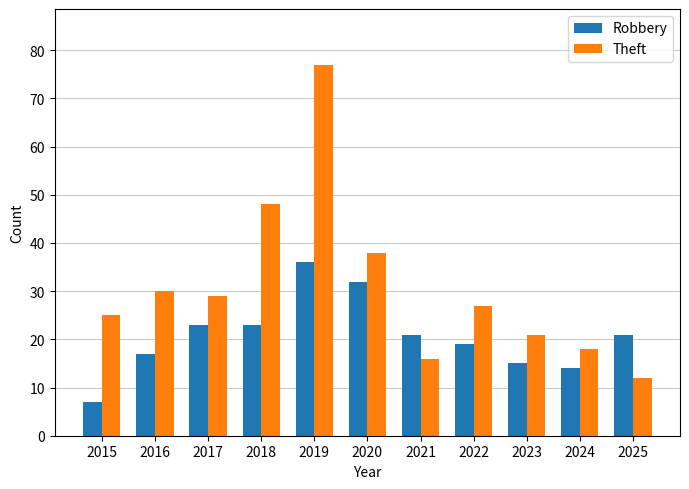

Which series has the largest range (max minus min)?

Theft